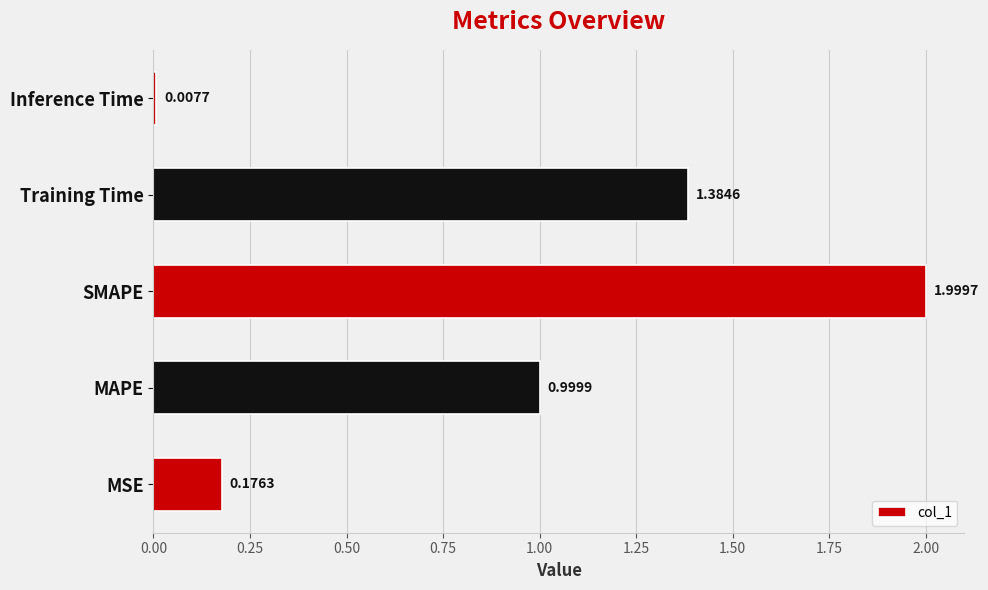

At which label is the value closest to 1?

MAPE